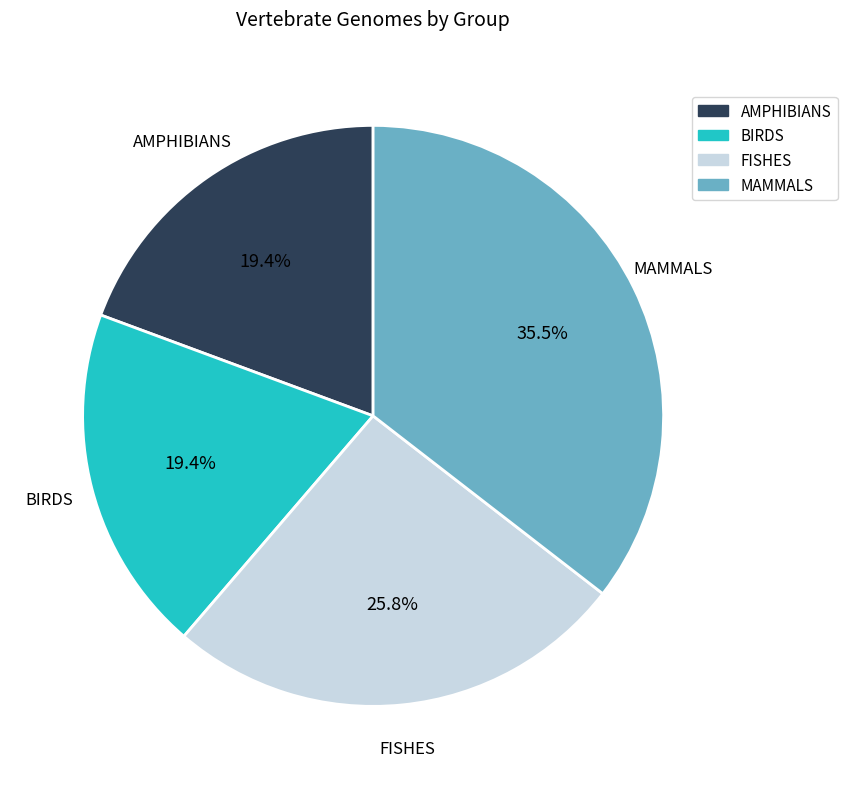

Do FISHES and MAMMALS together represent more than half of the pie?

Yes